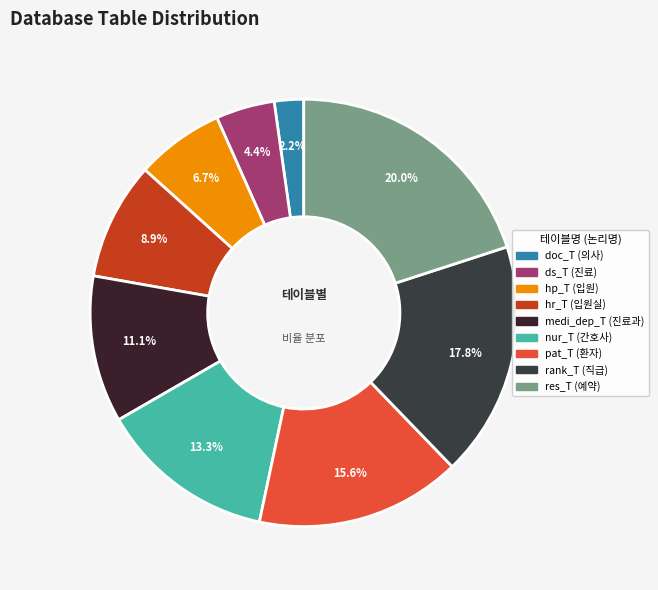

How many slices are in this pie chart?

9